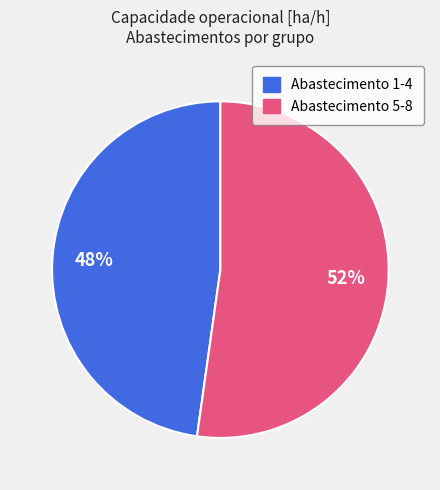

To the nearest percent, what percentage of the pie is Abastecimento 1-4?

48%